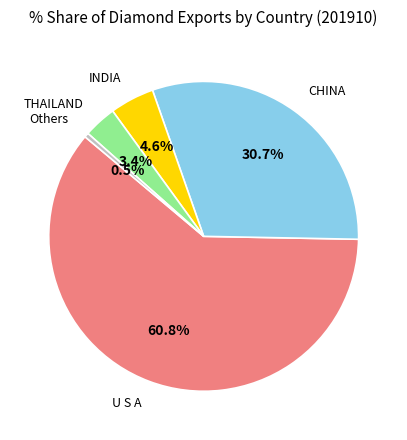

True or false: CHINA accounts for 21% of the total.

False